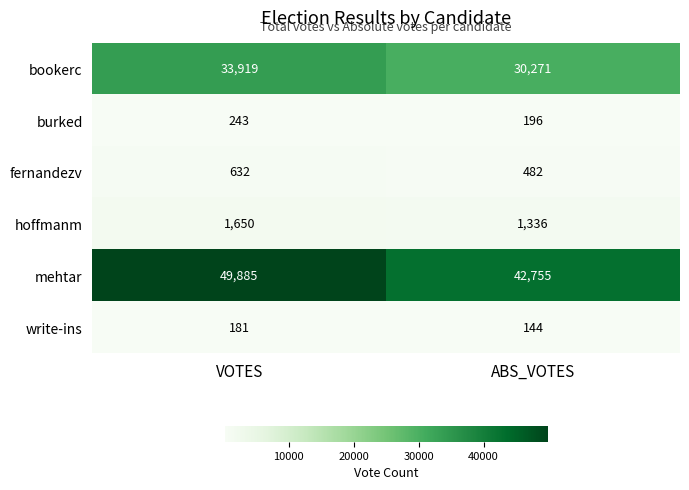

Which series has the largest total across all categories?

mehtar